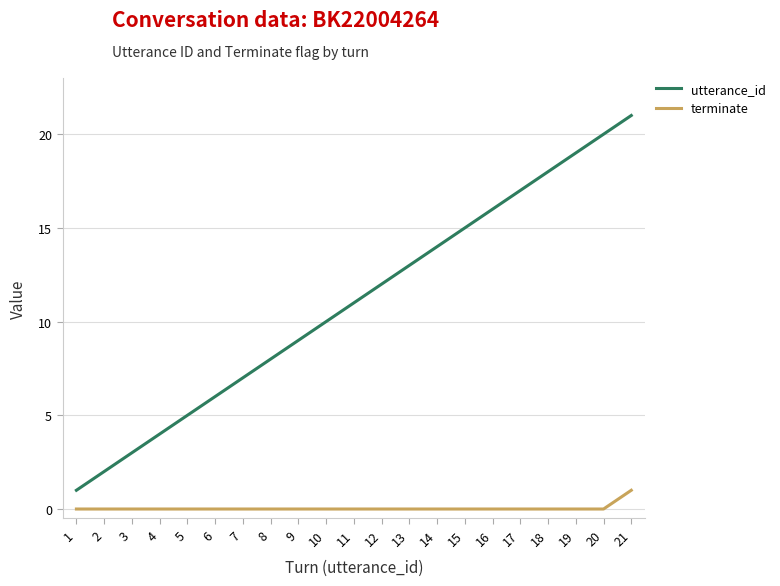

What are all the series names shown in the legend?

utterance_id, terminate